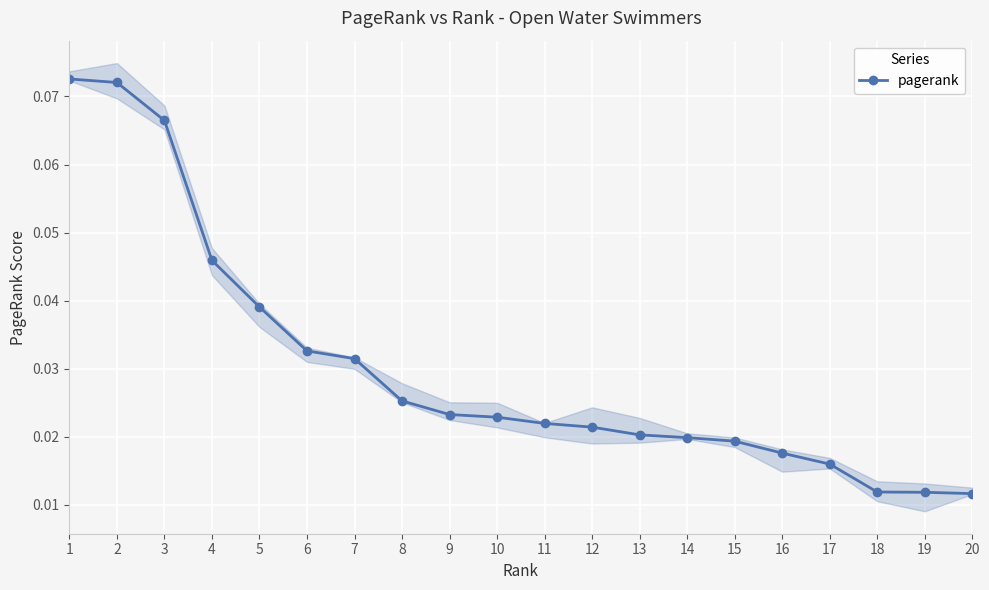

Reading left to right, transcribe all the data shown in this chart.

1=0.1	2=0.1	3=0.1	4=0.0	5=0.0	6=0.0	7=0.0	8=0.0	9=0.0	10=0.0	11=0.0	12=0.0	13=0.0	14=0.0	15=0.0	16=0.0	17=0.0	18=0.0	19=0.0	20=0.0